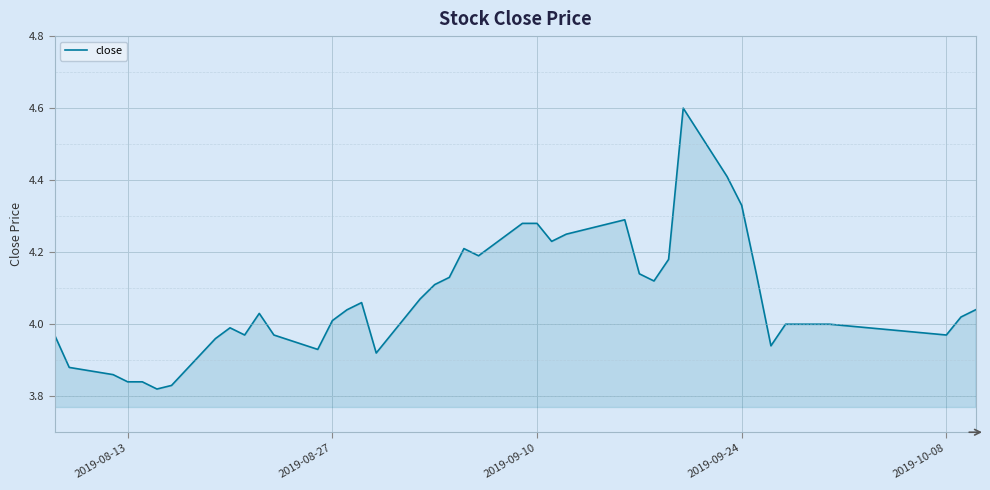

What is the difference between the maximum and second lowest values?

0.8